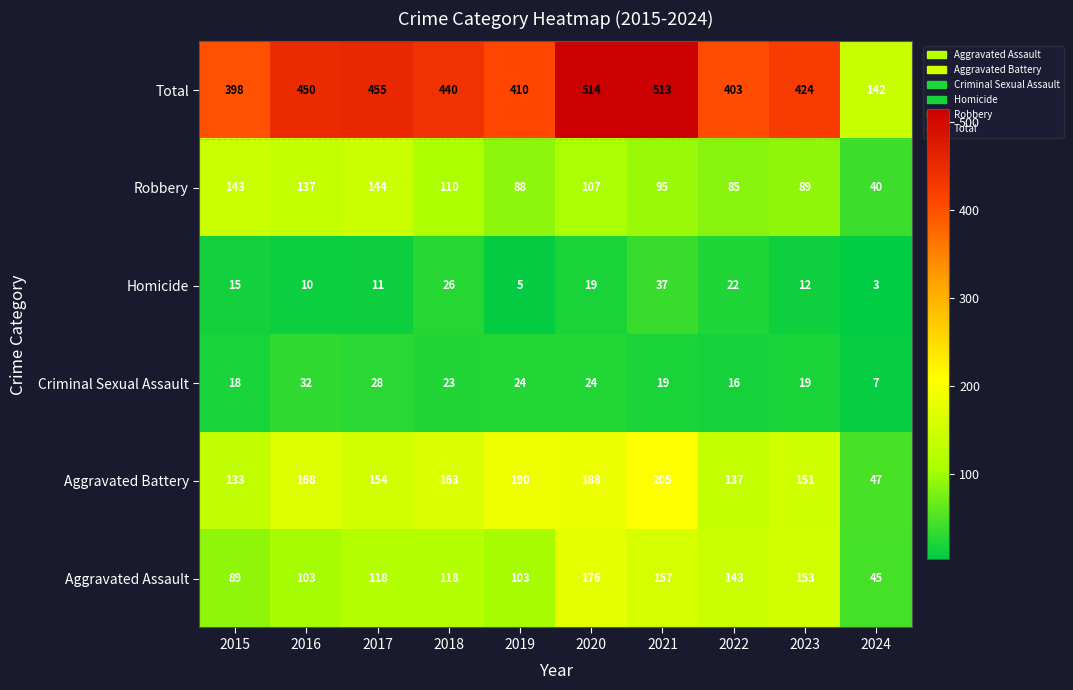

What is the lowest value of the Criminal Sexual Assault series?

7